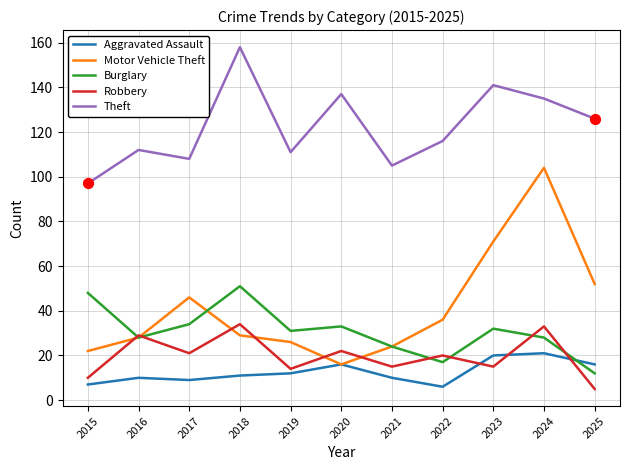

What is the total value across all series at 2022?

195